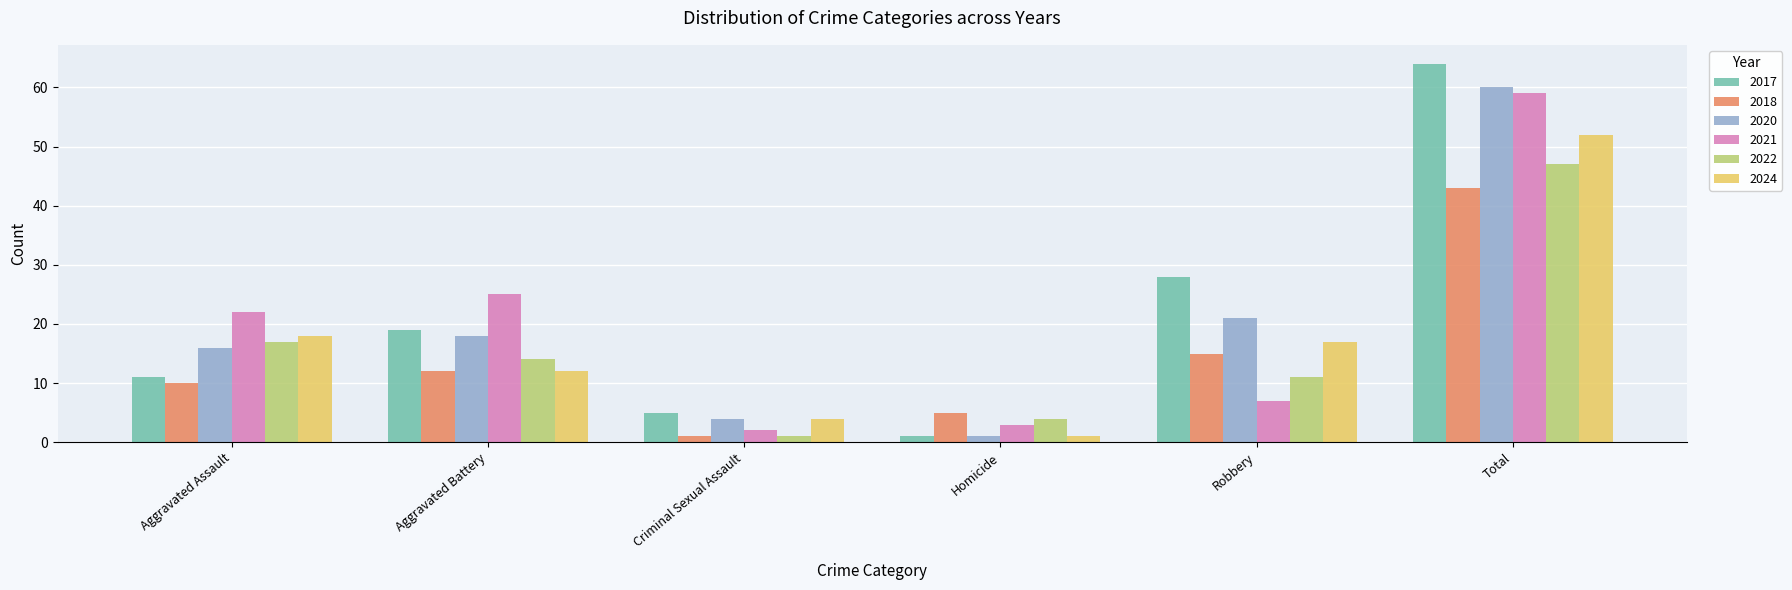

At which category is the sum across all series the highest?

Total